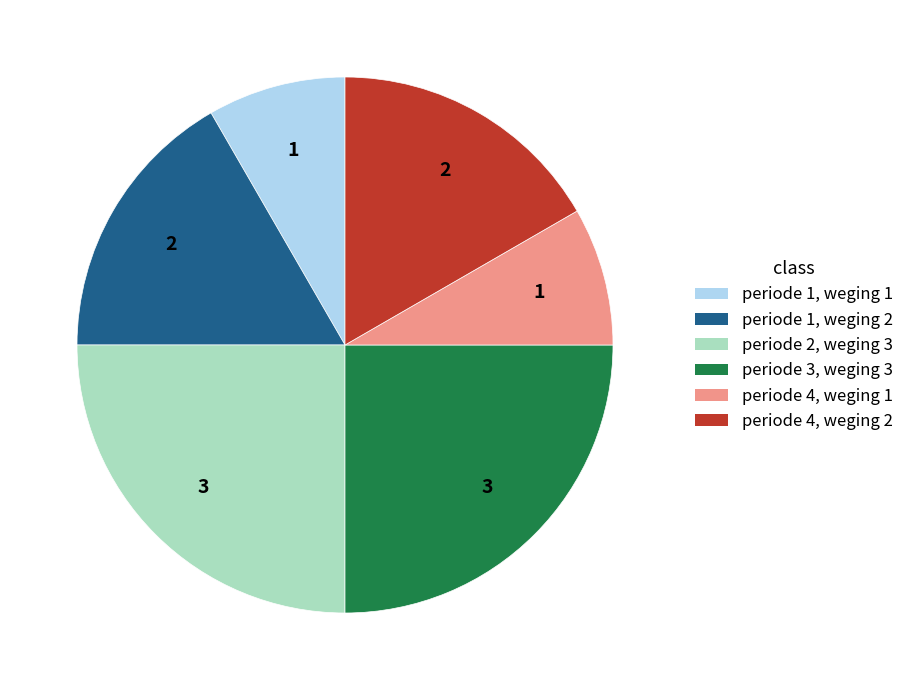

Is periode 4, weging 2 the majority of the pie?

No